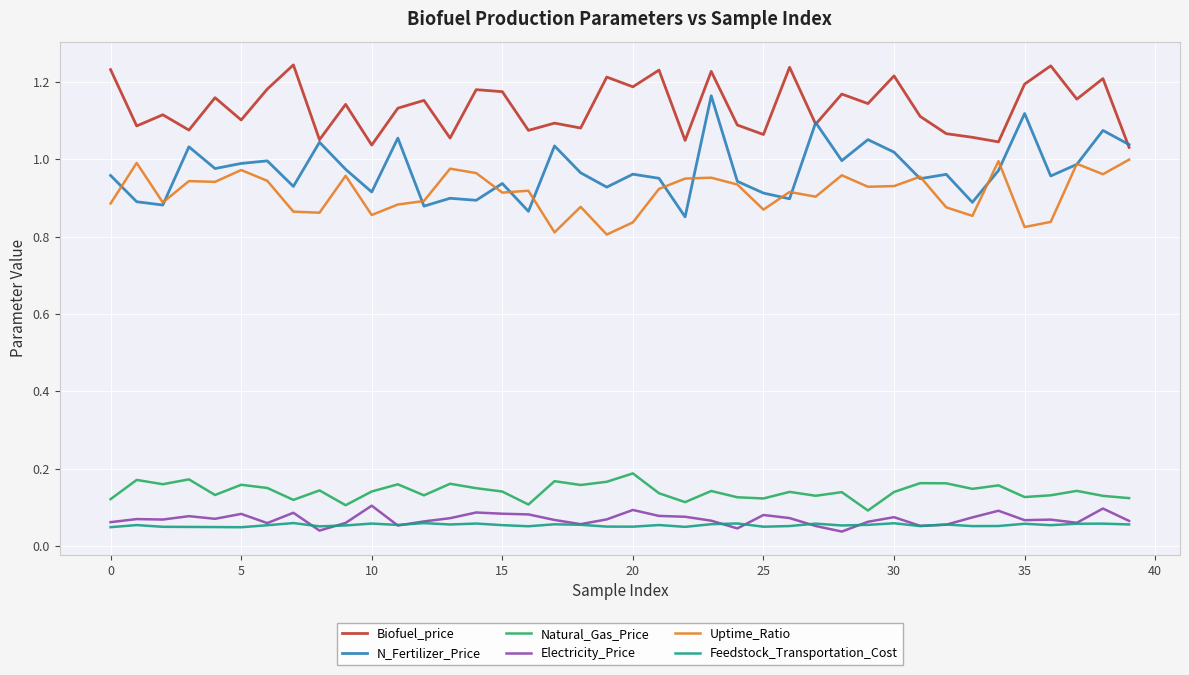

True or false: Biofuel_price and Electricity_Price intersect in this chart.

False